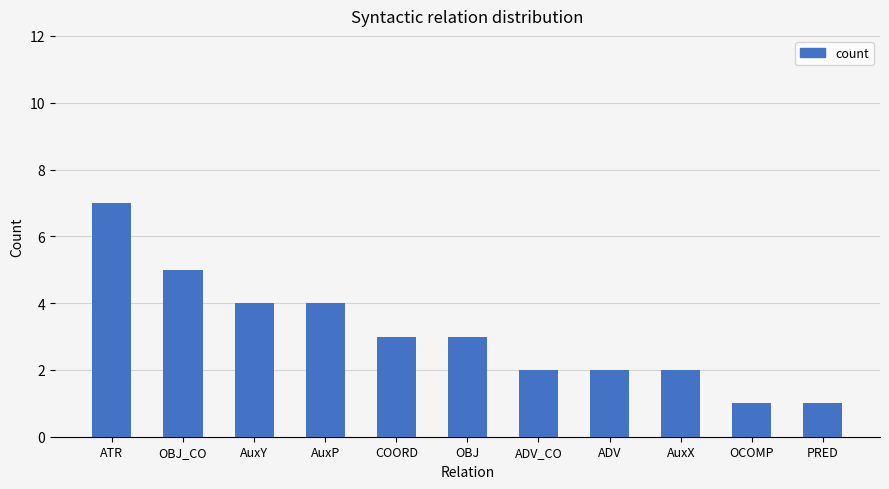

How many values are between 2 and 4?

7